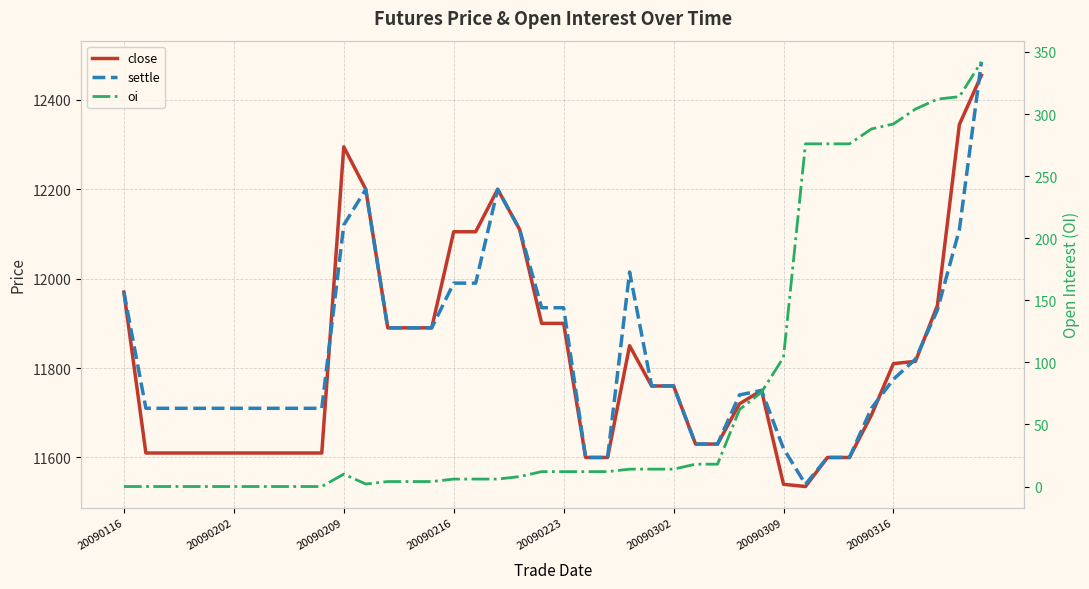

At which label does close first exceed 11760?

20090116